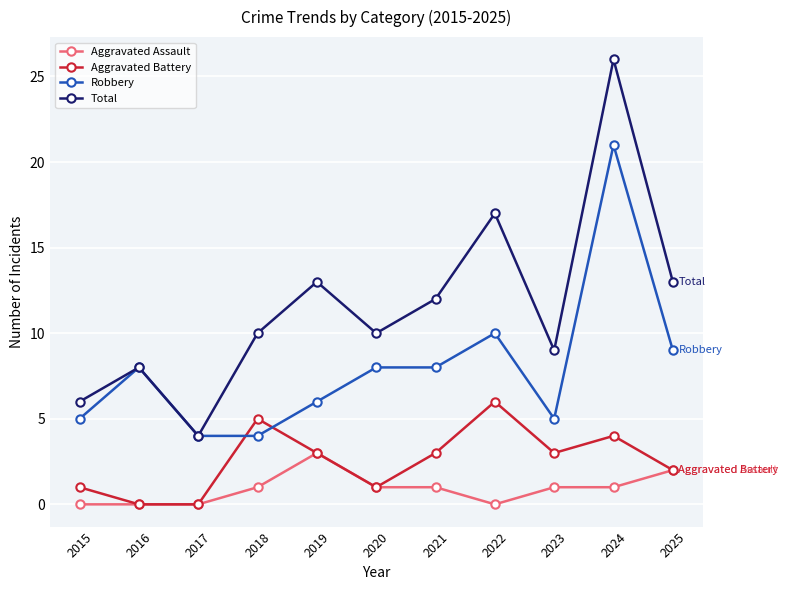

Where is the first local maximum for Total?

2016